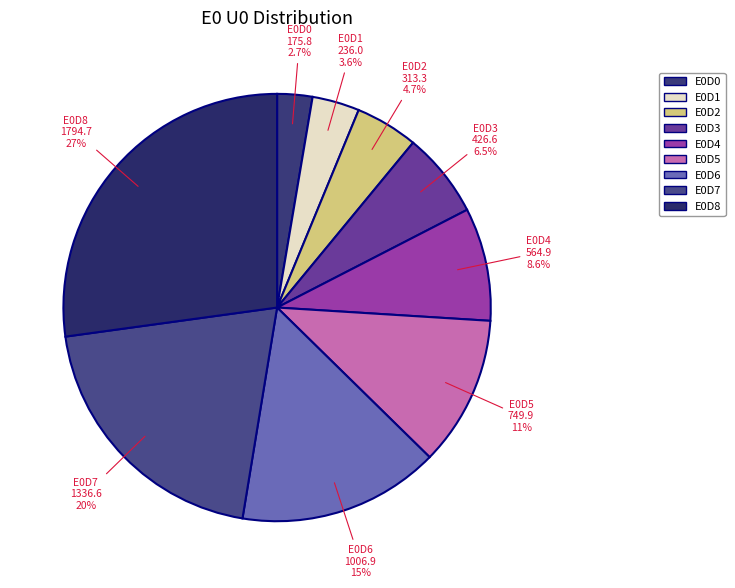

True or false: E0D4 accounts for 1% of the total.

False